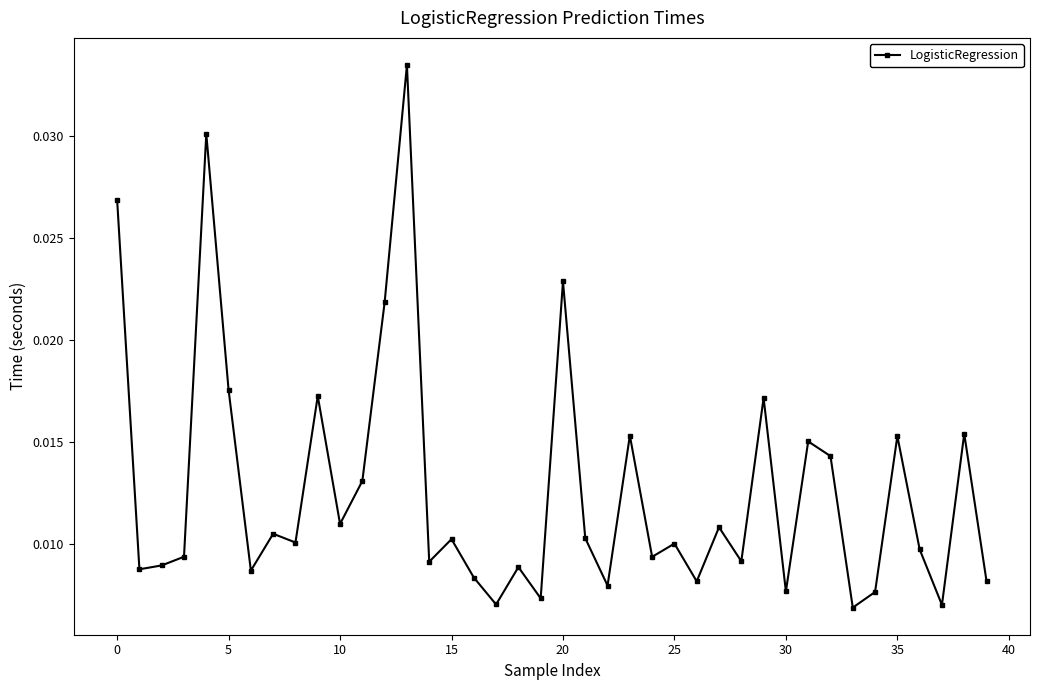

How many values are between 0 and 1?

40